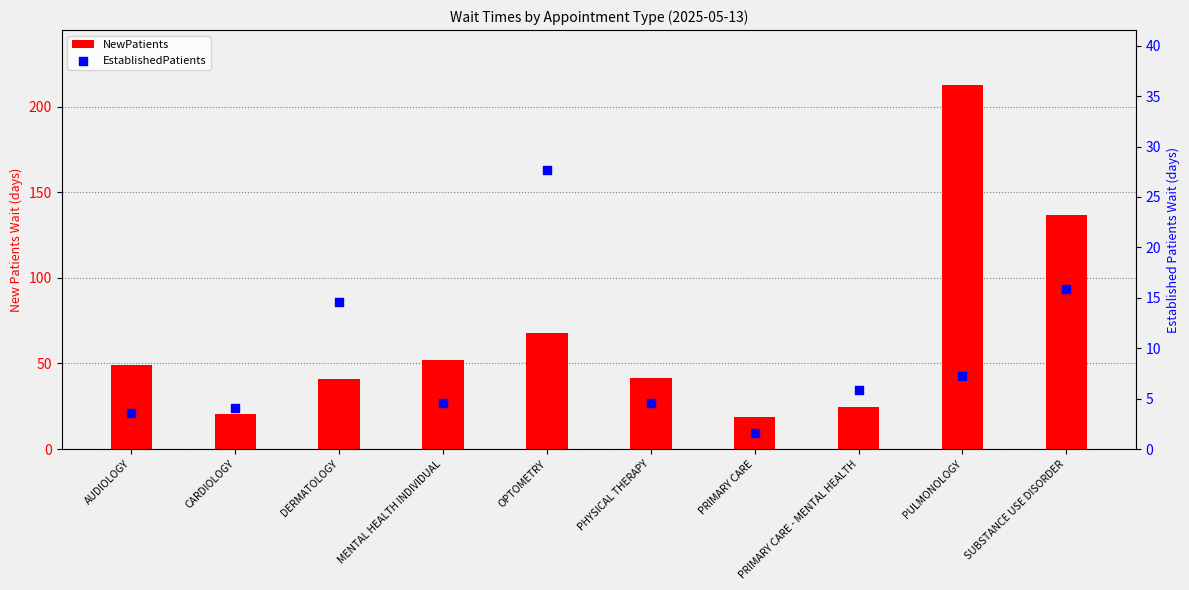

Which series has the largest total across all categories?

NewPatients